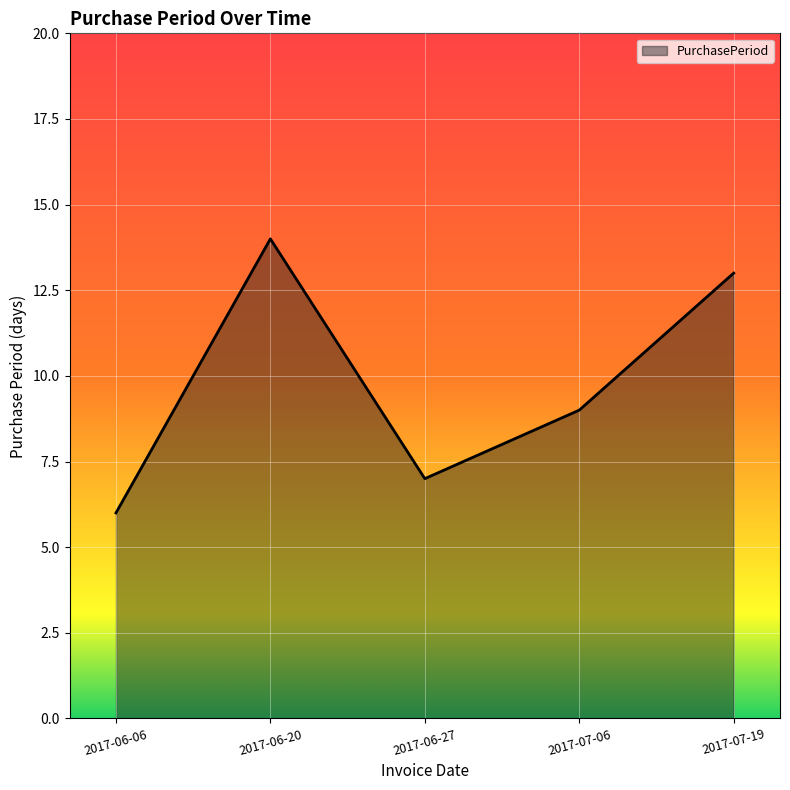

Where is the first local minimum?

2017-06-27